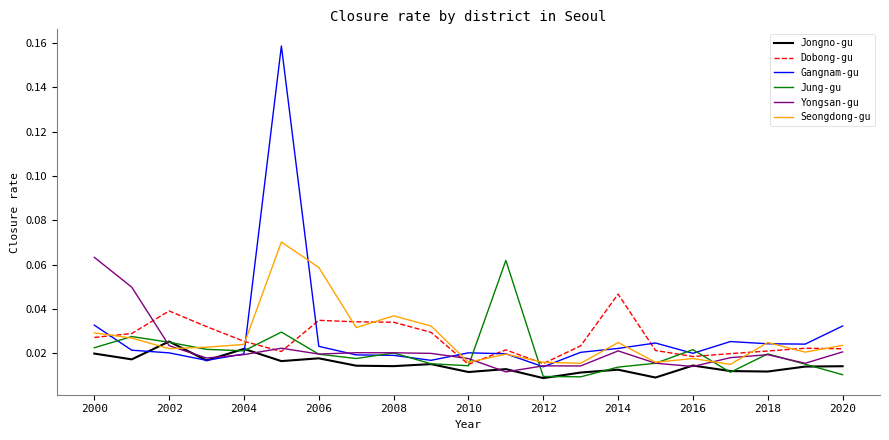

True or false: Jongno-gu and Dobong-gu intersect in this chart.

False